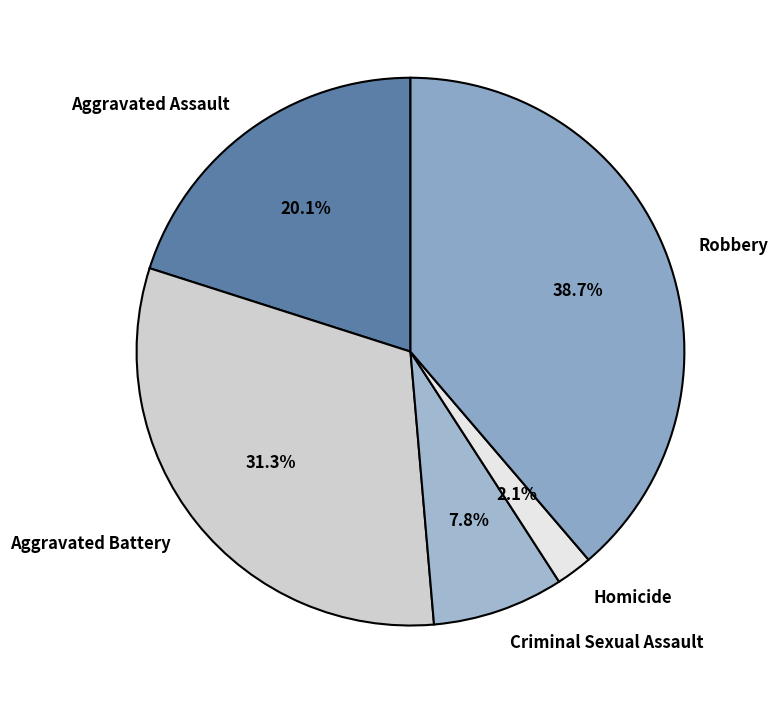

To the nearest percent, what percentage of the pie is Robbery?

39%